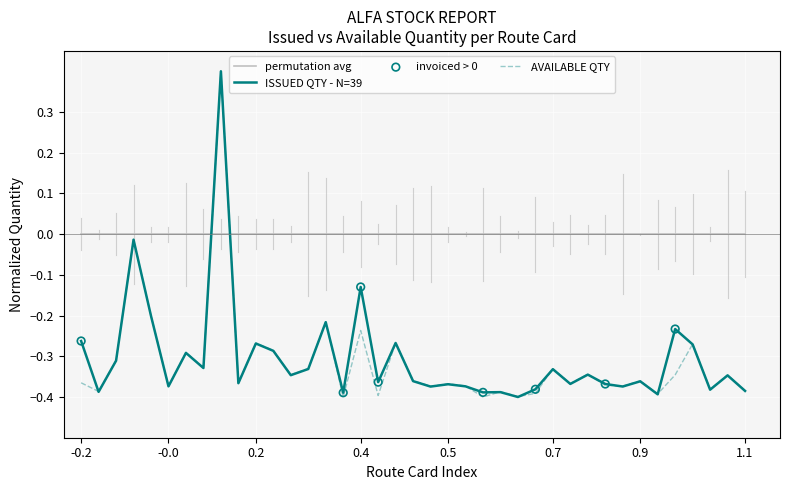

Which series ends up on top after the final intersection of ISSUED QTY - N=39 and permutation avg?

permutation avg